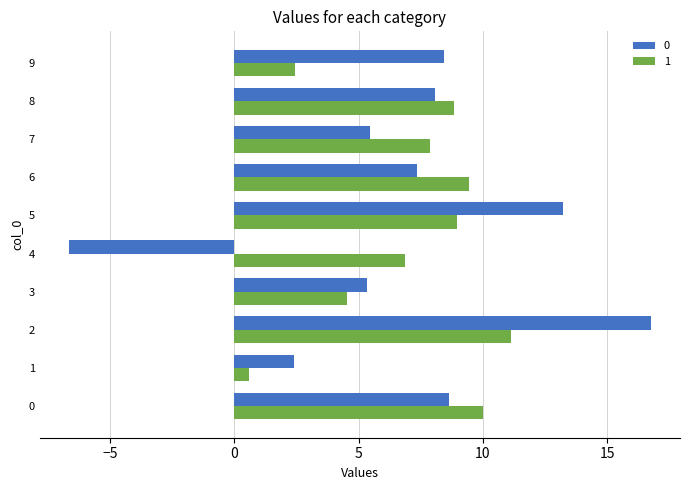

List the series in order of their peak value, highest first.

0, 1